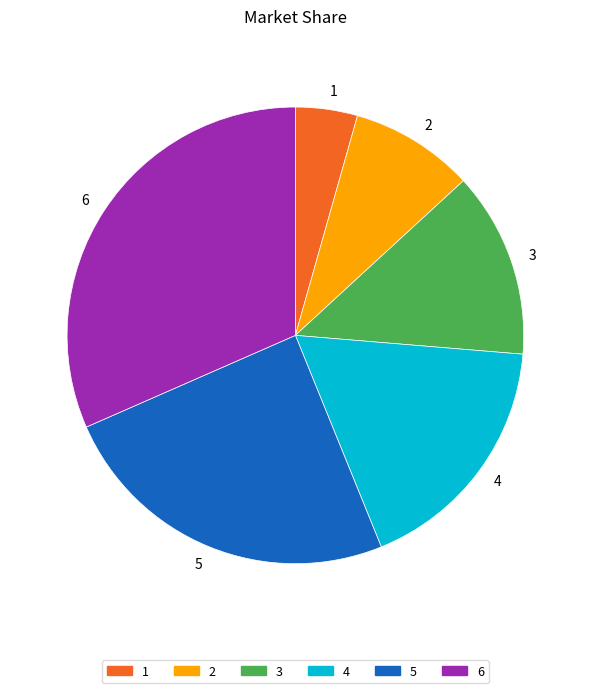

Which category has the biggest portion of the pie?

6